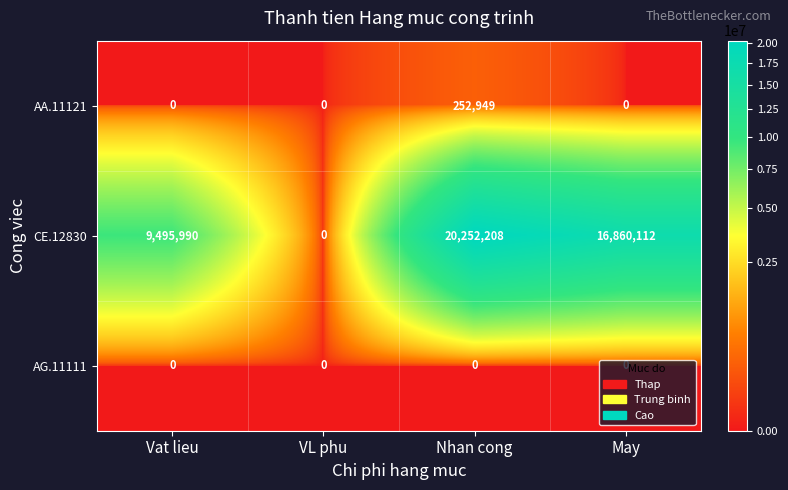

What is the total value across all series at May?

16860112